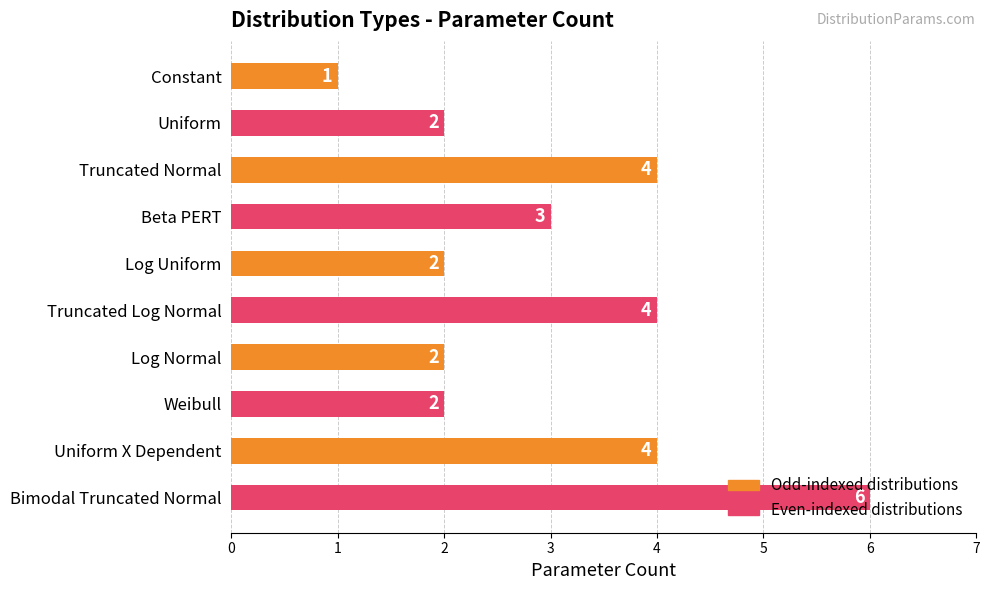

What is the ratio of the value at Log Normal to the value at Constant?

2.0